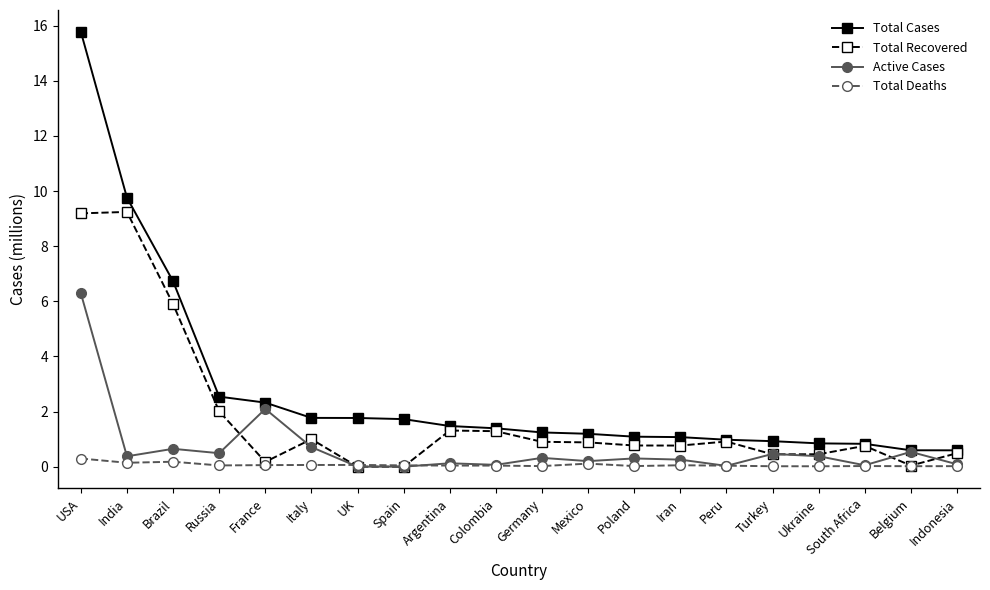

List the series in order of their peak value, lowest first.

Total Deaths, Active Cases, Total Recovered, Total Cases